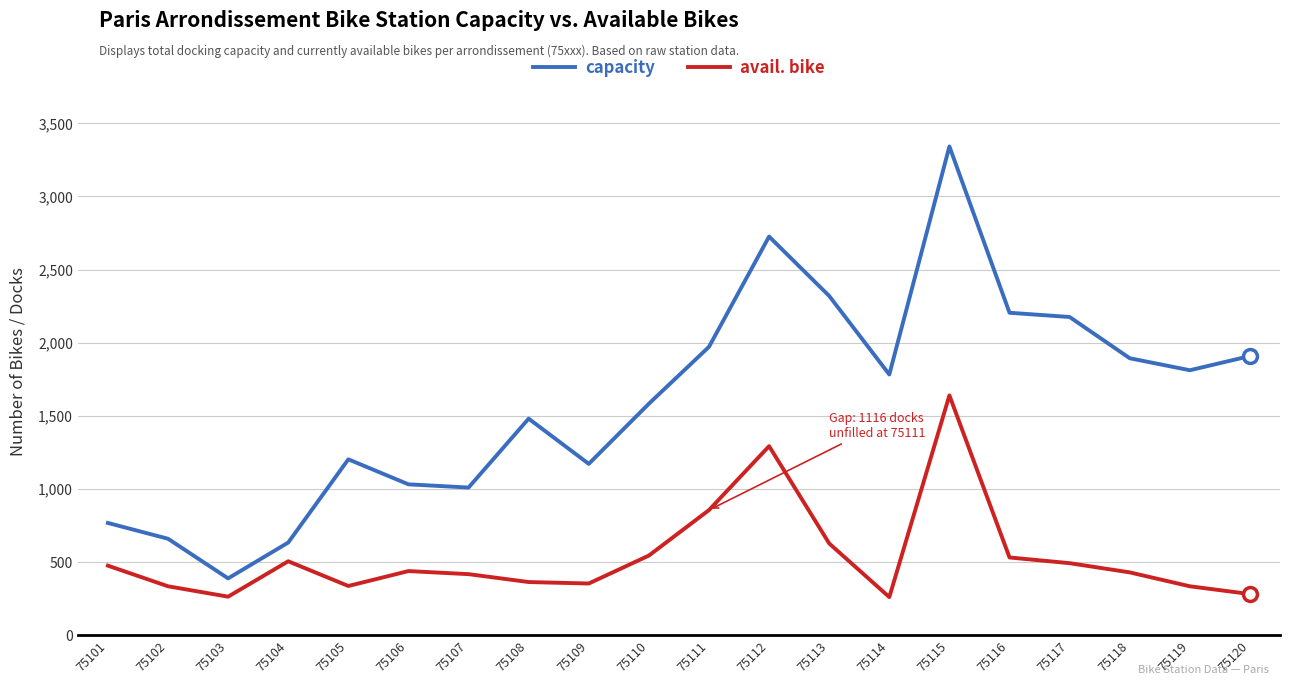

What is the average value of the capacity series?

1604